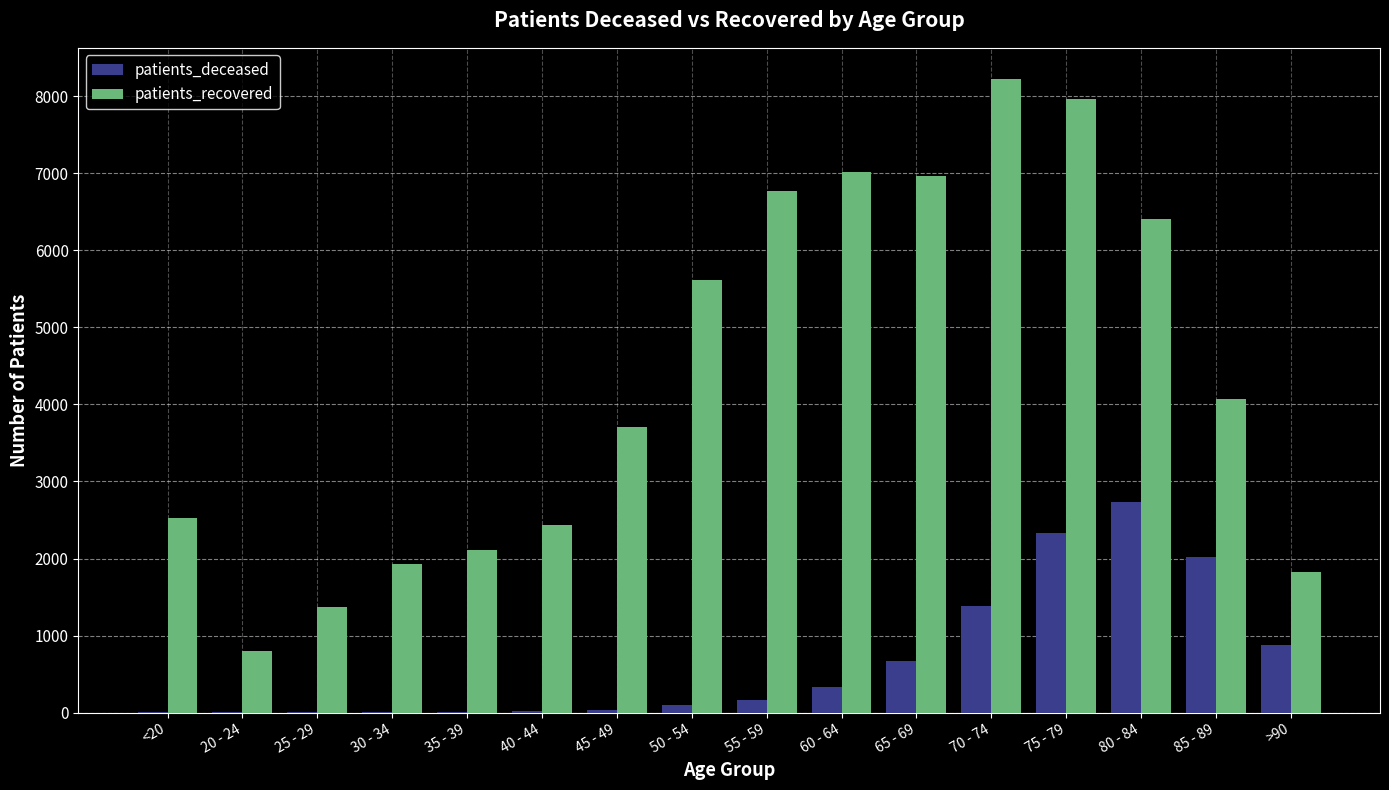

What is the total value across all series at 50 - 54?

5706